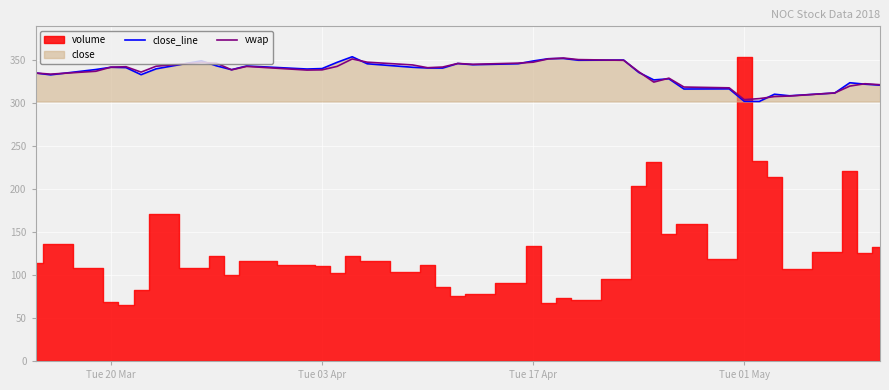

How many intersections are there between vwap and close_line?

17